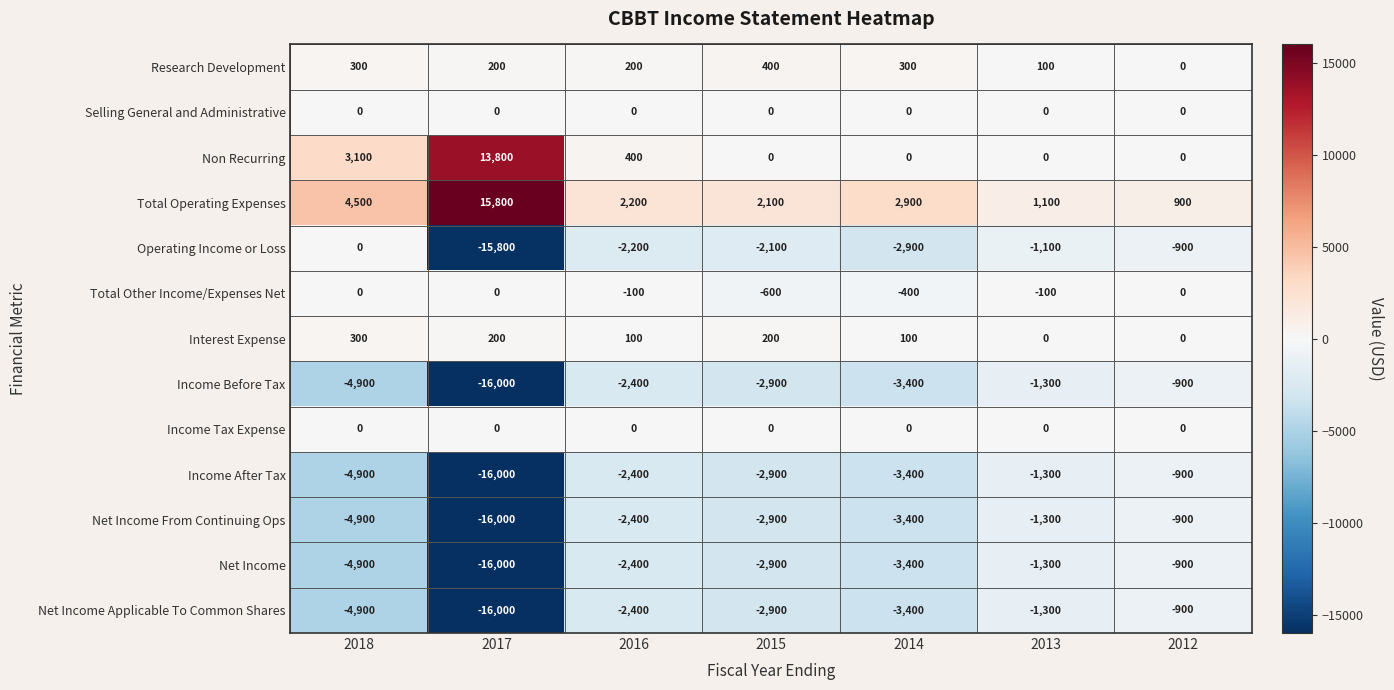

Is the value of Net Income From Continuing Ops at 2016 greater than the value of Total Operating Expenses at 2018?

No